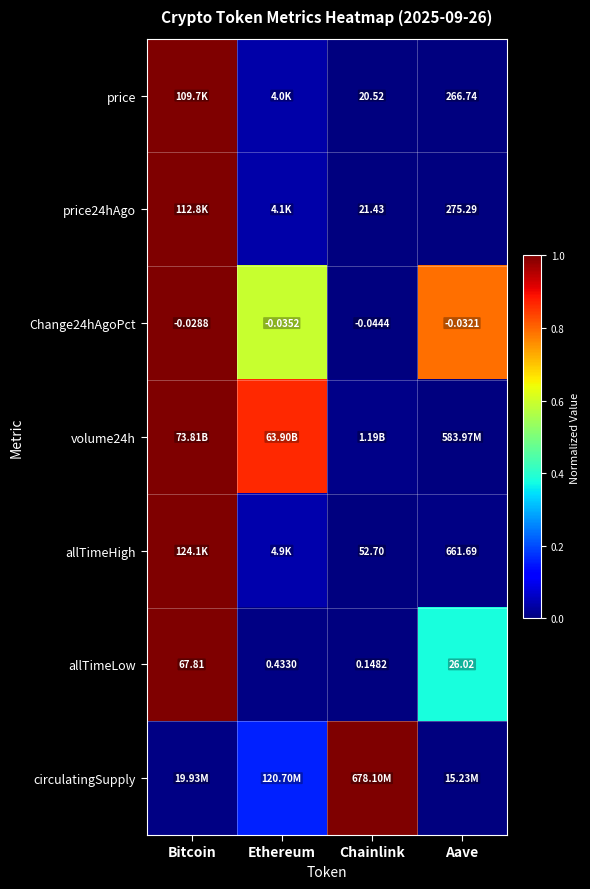

At which label is allTimeLow closest to 33?

Aave